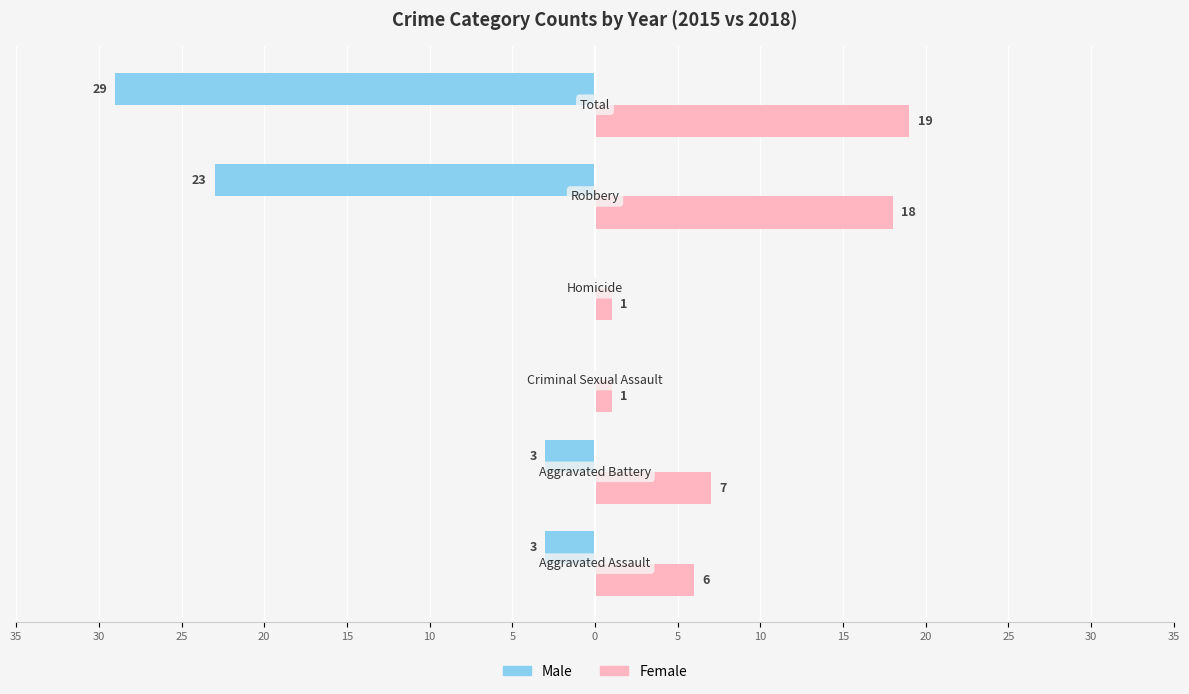

What is the difference between the maximum and minimum values in the Female series?

18